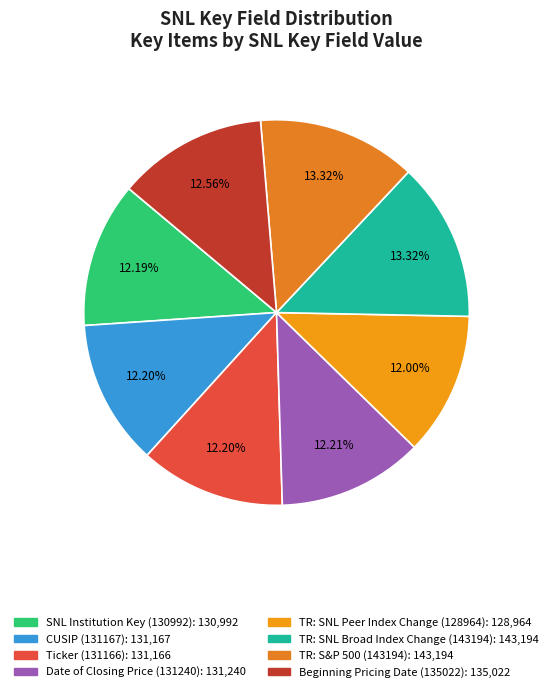

Is it true that TR: SNL Broad Index Change (143194) is 13% of the pie?

True